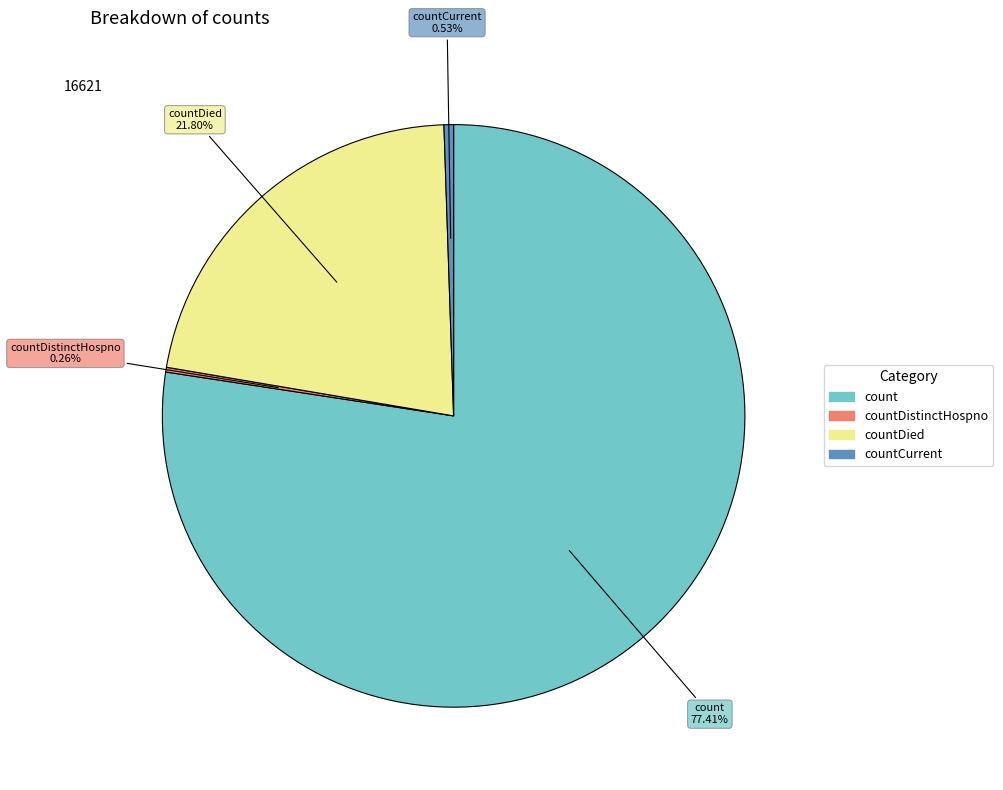

To the nearest percent, what is the difference between the largest and smallest slice percentages?

77%